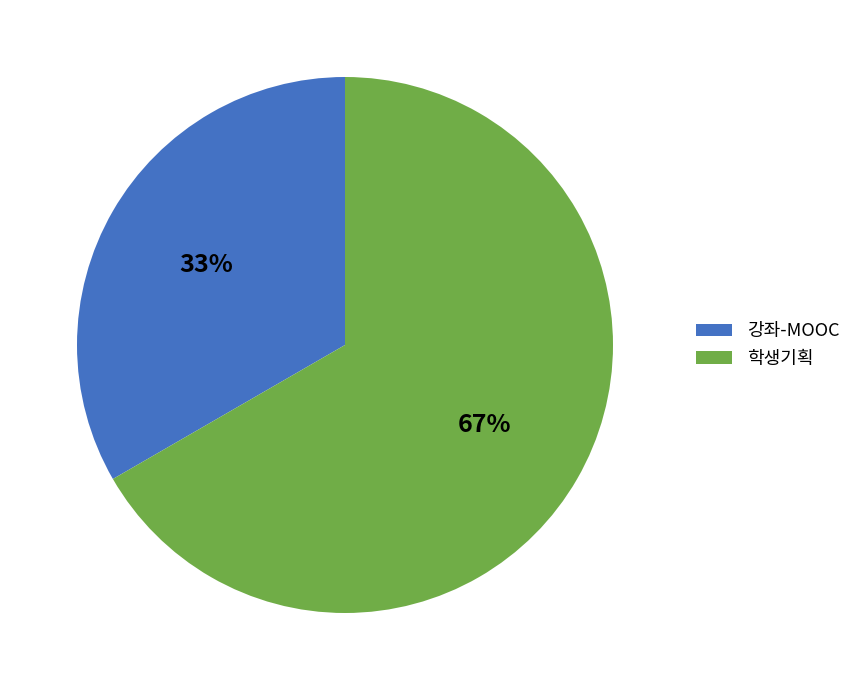

Do 강좌-MOOC and 학생기획 together represent more than half of the pie?

Yes